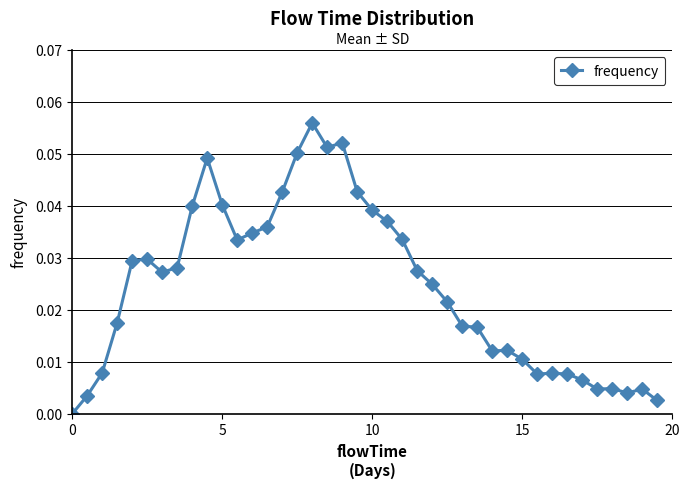

True or false: the data has more than 2 interior local peaks.

True